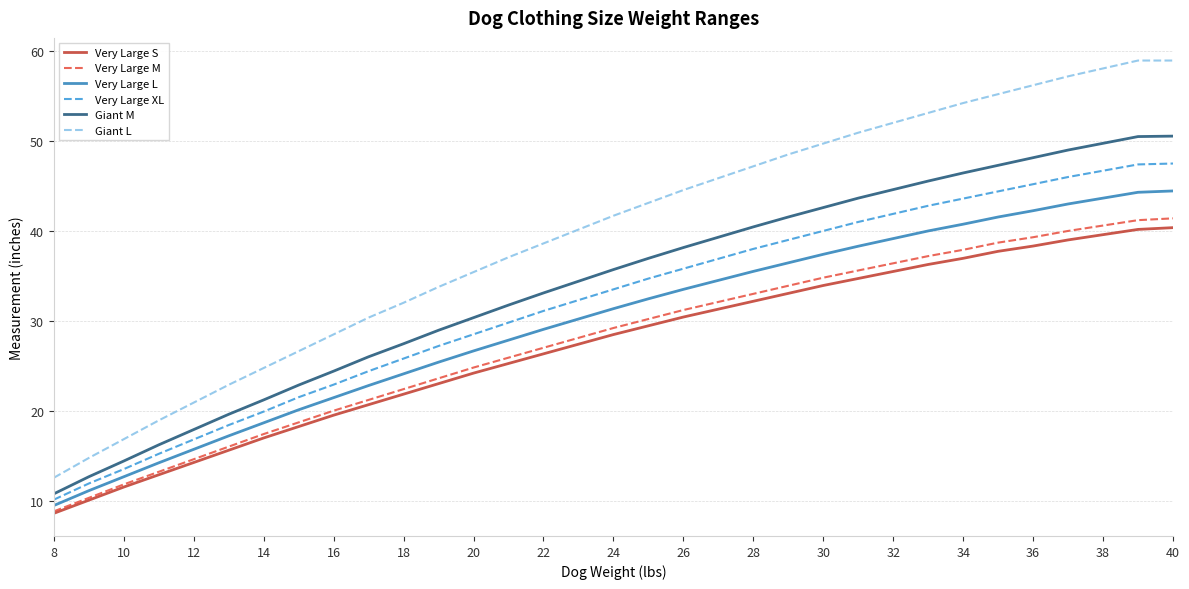

What is the lowest value of the Very Large M series?

8.8